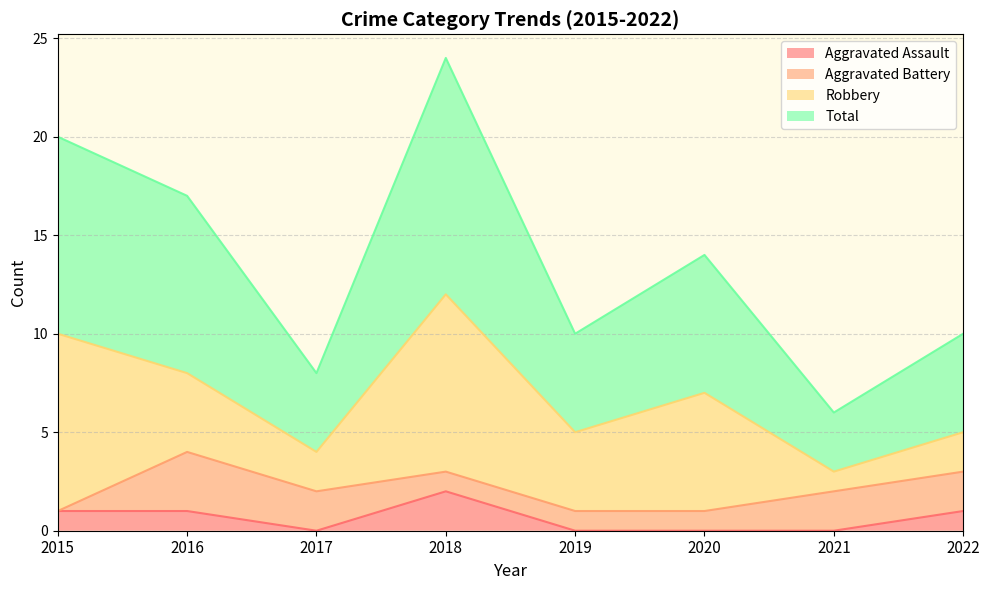

The Aggravated Assault series shows 0 at 2019. True or false?

True